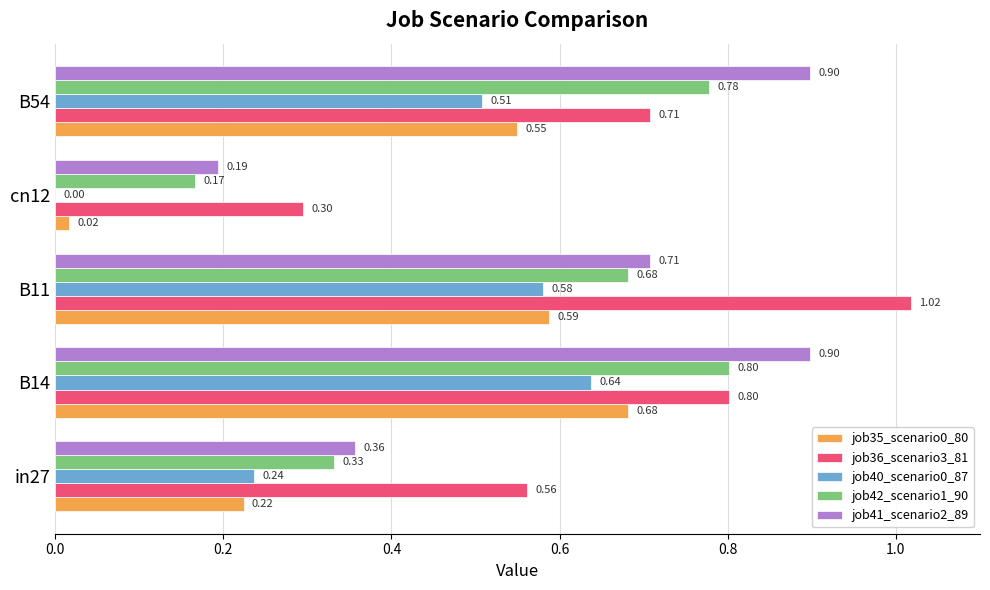

What is the sum of the job42_scenario1_90 values at B54 and B14?

1.6